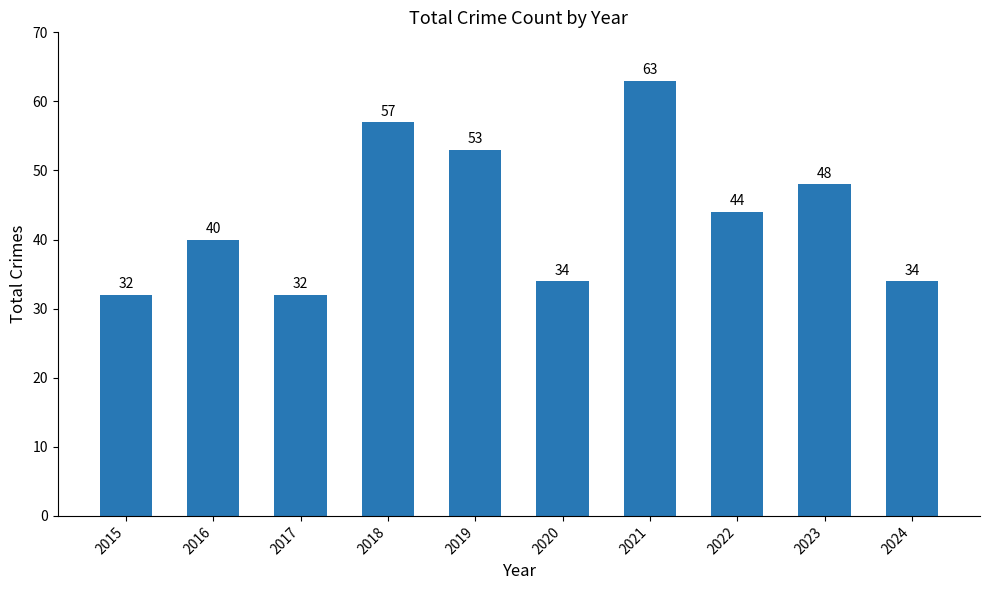

Does the chart contain any negative values?

No